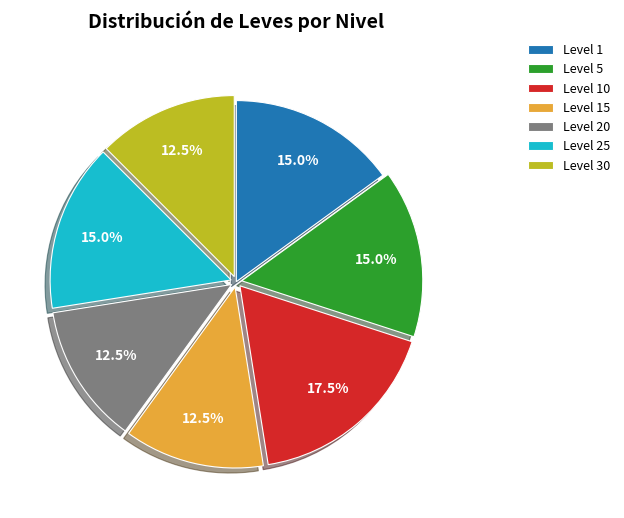

What percentage is NOT represented by Level 30?

87.5%